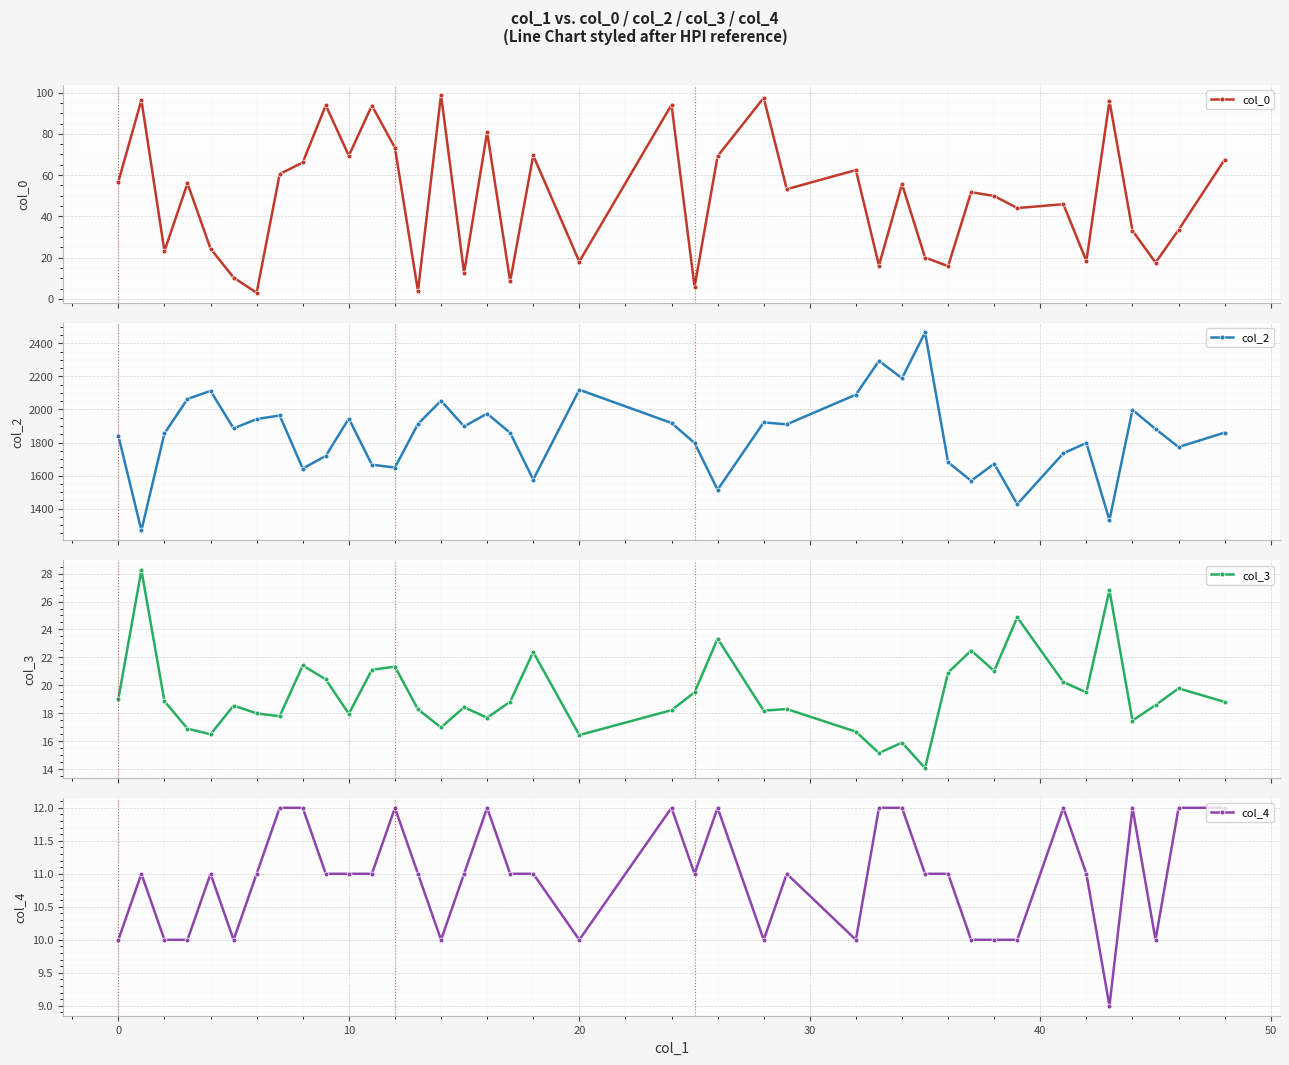

True or false: col_0 has more than 1 points higher than both neighbors.

True